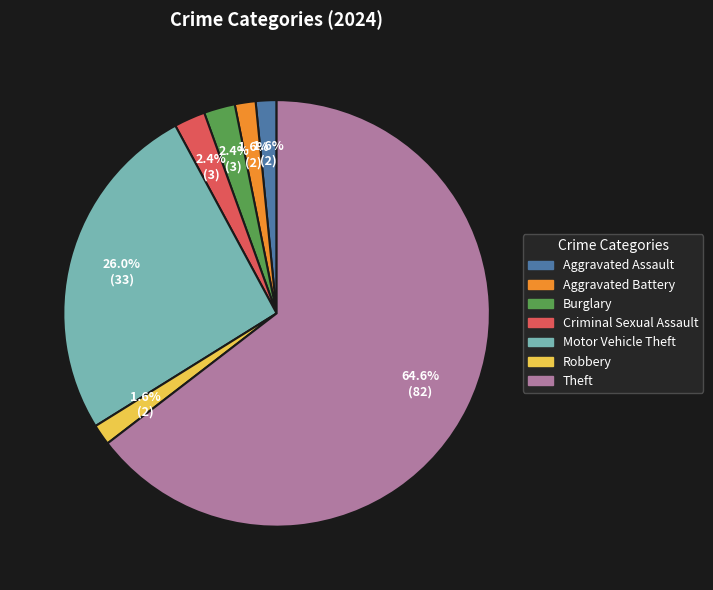

Does Motor Vehicle Theft represent more than half of the total?

No